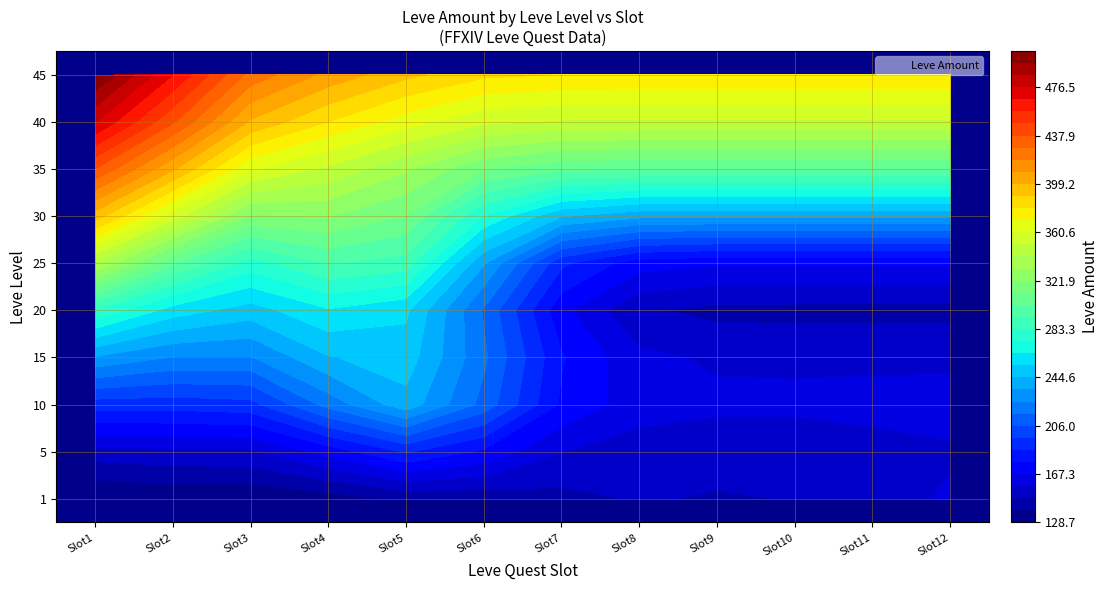

Which has a higher value, 10 or 9?

10